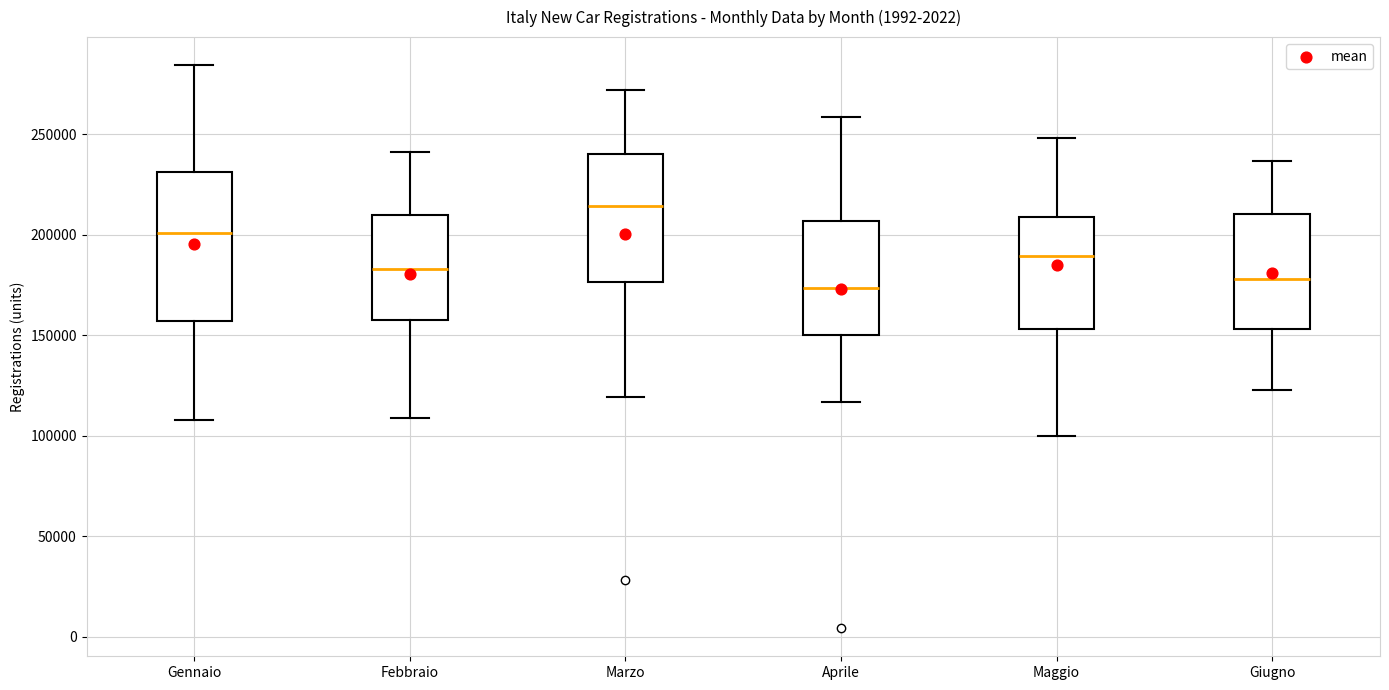

Comparing the boxes themselves (not the whiskers), which one is the tallest?

Gennaio